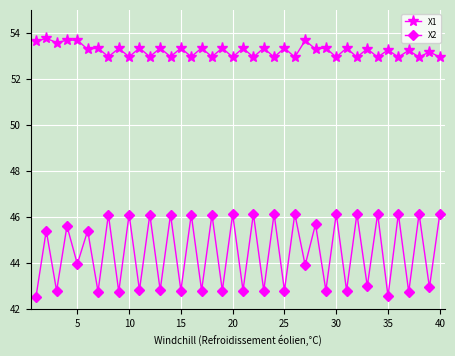

True or false: X2 has more than 2 interior local peaks.

True